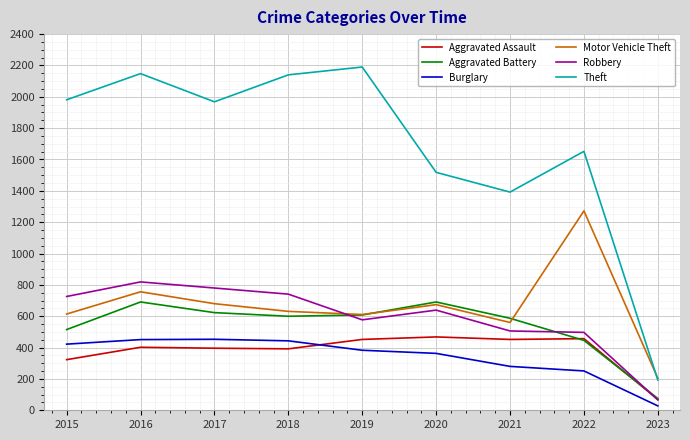

Where do Aggravated Assault and Aggravated Battery first cross each other?

2021 and 2022